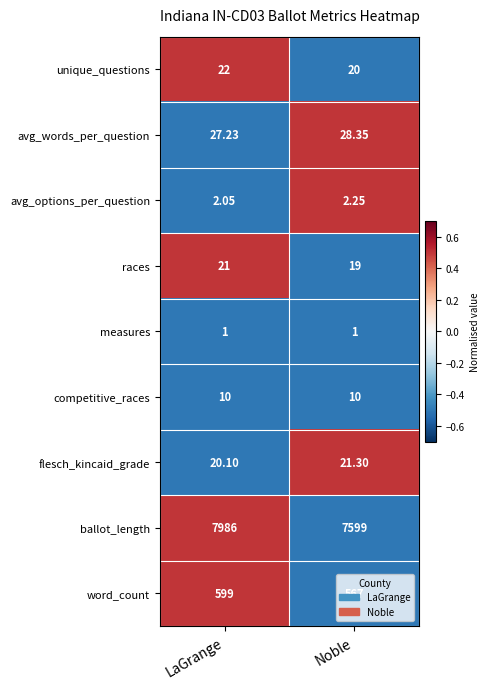

Which series changed the most between LaGrange and Noble?

ballot_length